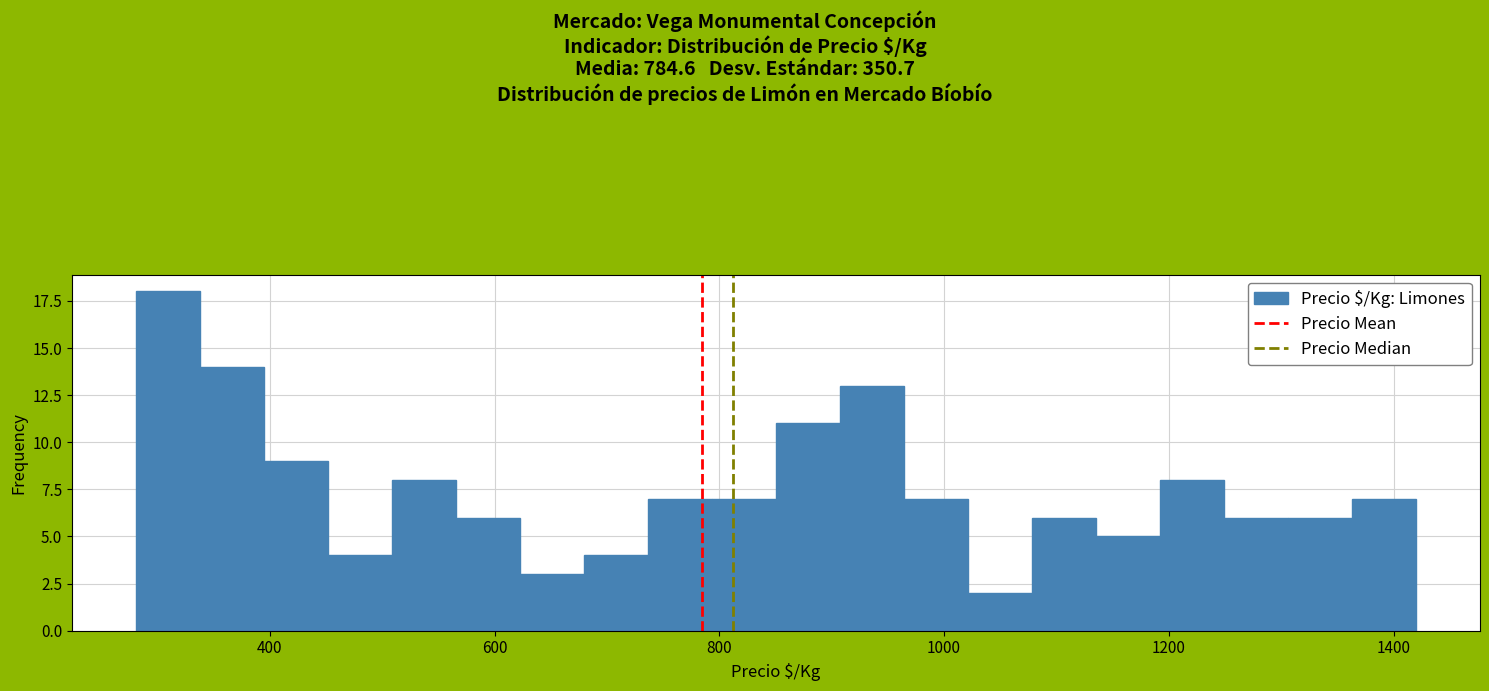

Read against the x-axis, roughly where is the centre of the tallest bar?

300